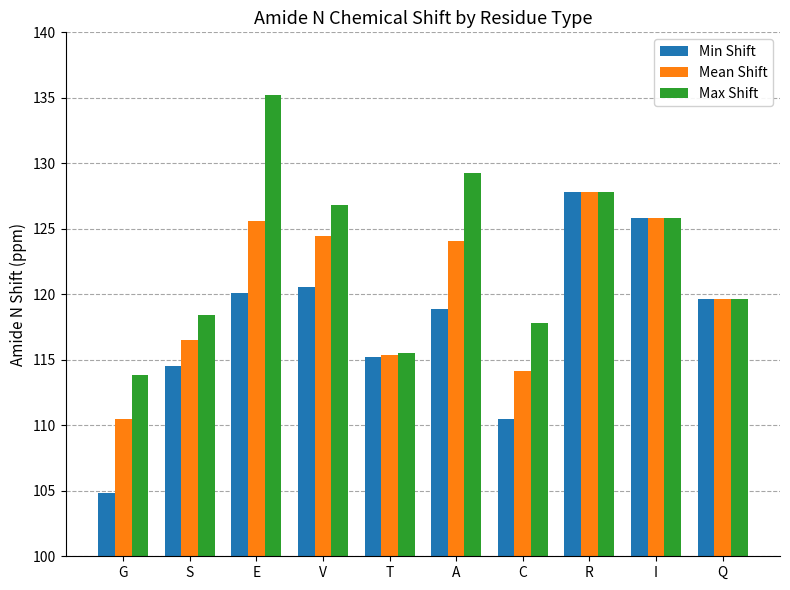

What is the approximate value of Max Shift at G?

113.8